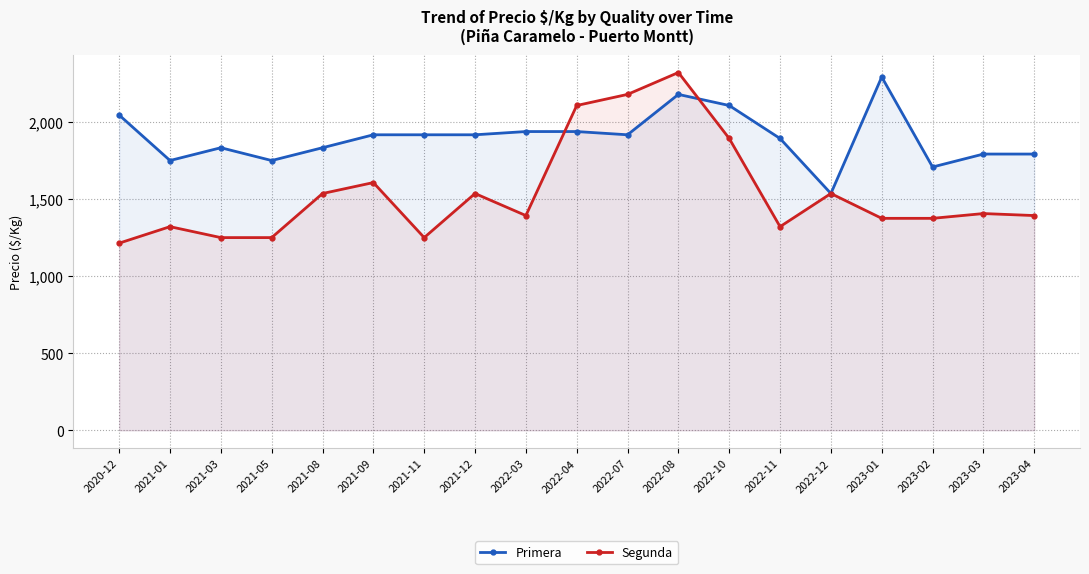

At which category is the sum across all series the highest?

2022-08